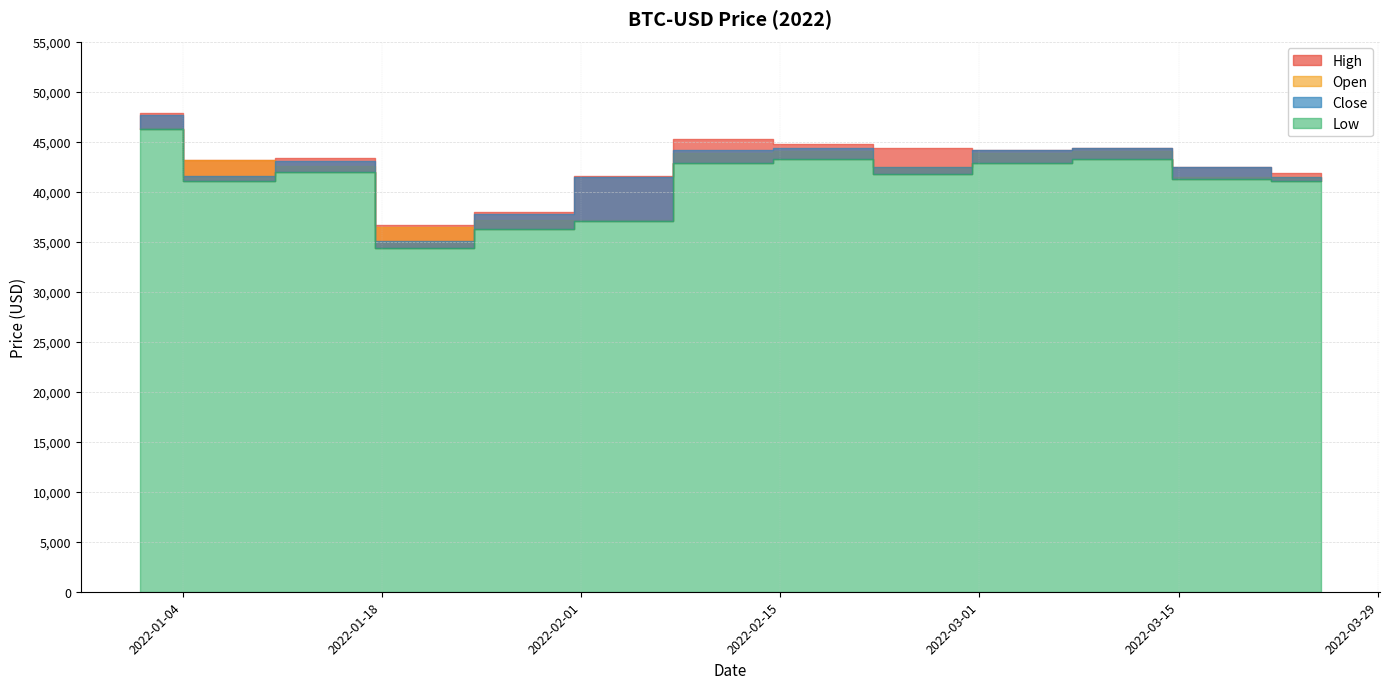

True or false: Close and Low cross at least once.

False